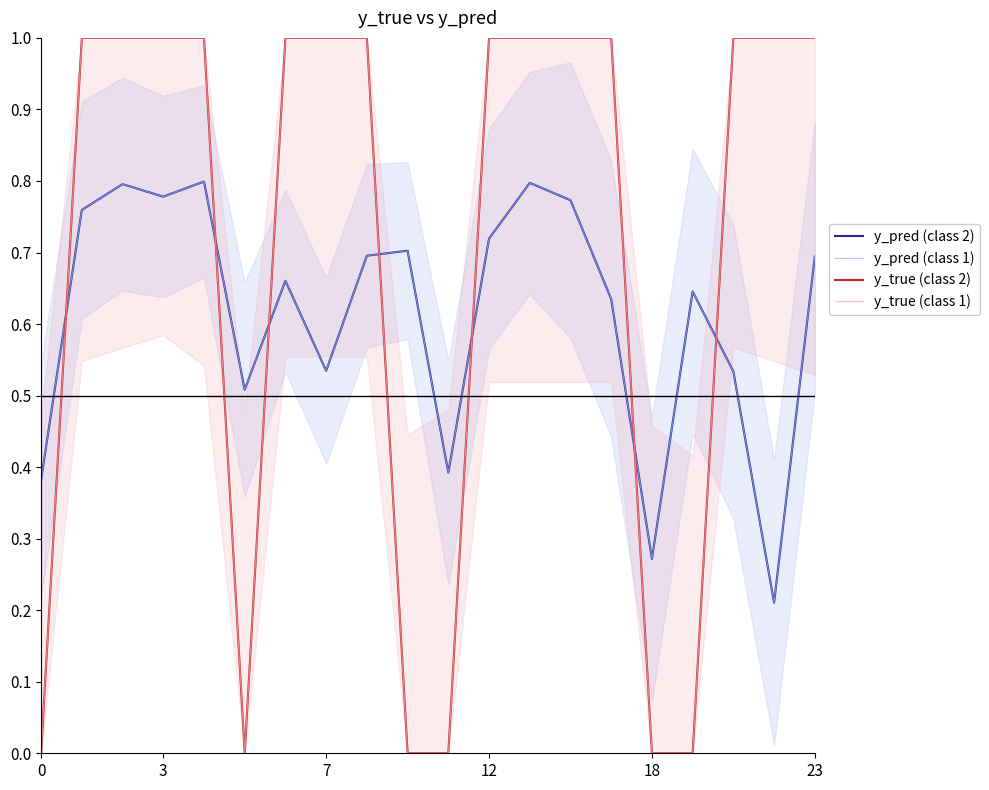

Which series has the widest spread of values?

y_true (class 2)